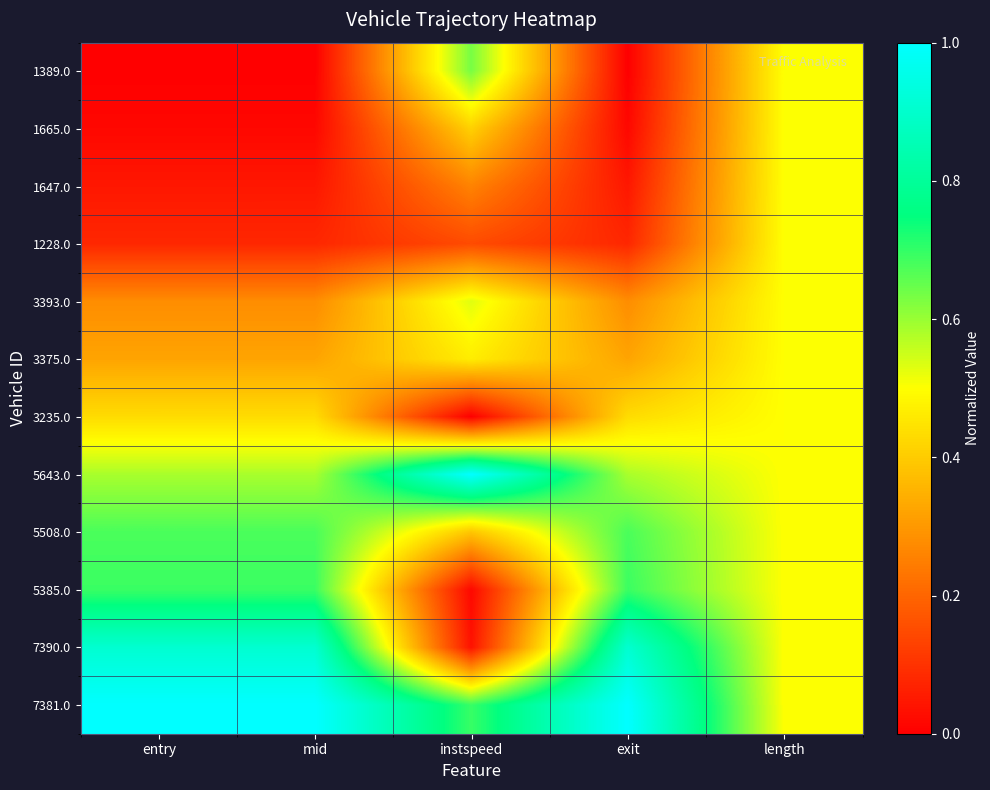

Reading left to right, extract all data points from this chart.

1389.0: entry=0.0	mid=0.0	instspeed=0.6	exit=0.0	length=0.5
1665.0: entry=0.0	mid=0.0	instspeed=0.4	exit=0.0	length=0.5
1647.0: entry=0.0	mid=0.0	instspeed=0.3	exit=0.0	length=0.5
1228.0: entry=0.1	mid=0.1	instspeed=0.1	exit=0.1	length=0.5
3393.0: entry=0.3	mid=0.3	instspeed=0.5	exit=0.3	length=0.5
3375.0: entry=0.3	mid=0.3	instspeed=0.5	exit=0.3	length=0.5
3235.0: entry=0.4	mid=0.4	instspeed=0.0	exit=0.4	length=0.5
5643.0: entry=0.6	mid=0.6	instspeed=1.0	exit=0.6	length=0.5
5508.0: entry=0.7	mid=0.7	instspeed=0.4	exit=0.7	length=0.5
5385.0: entry=0.7	mid=0.7	instspeed=0.0	exit=0.7	length=0.5
7390.0: entry=0.9	mid=0.9	instspeed=0.0	exit=0.9	length=0.5
7381.0: entry=1.0	mid=1.0	instspeed=0.7	exit=1.0	length=0.5